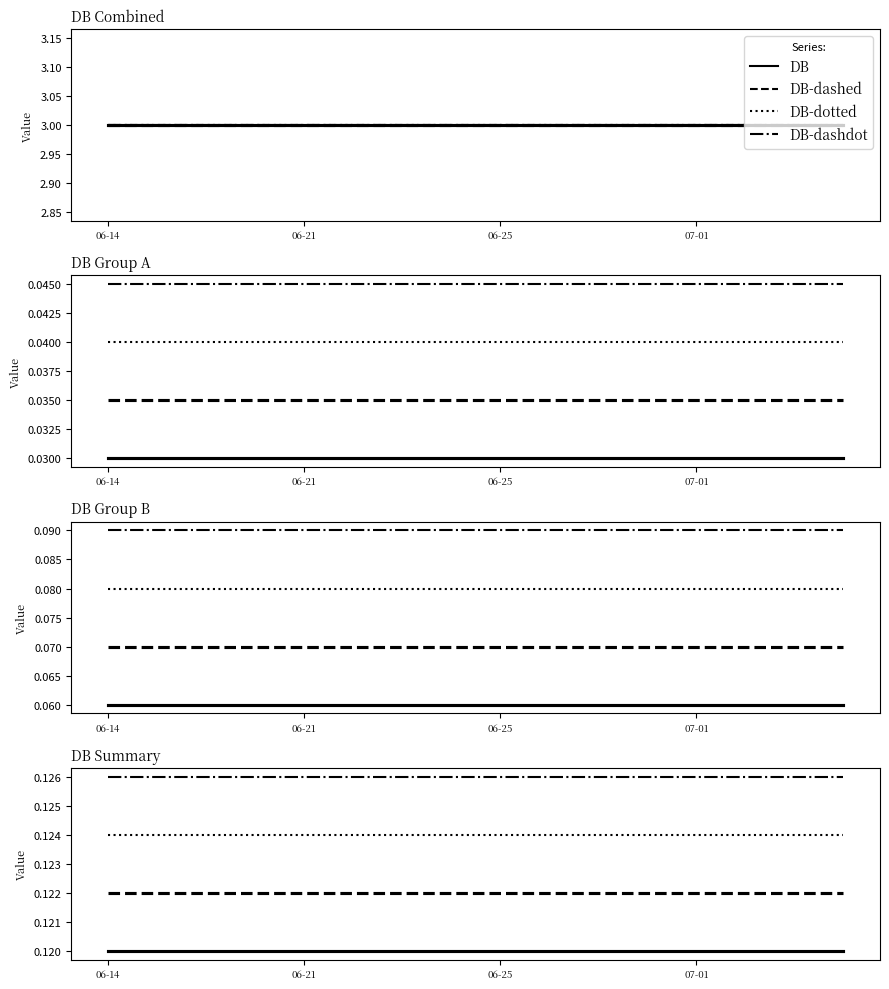

Which series has the largest total across all categories?

DB-dashdot